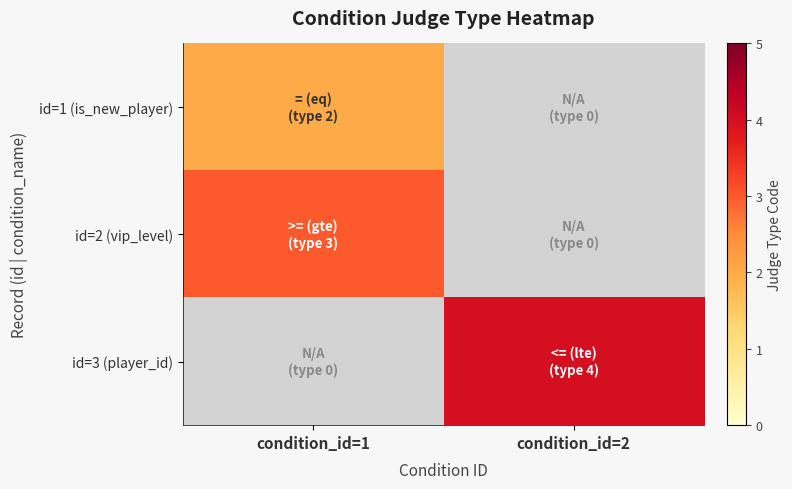

Count the number of categories in the chart.

2